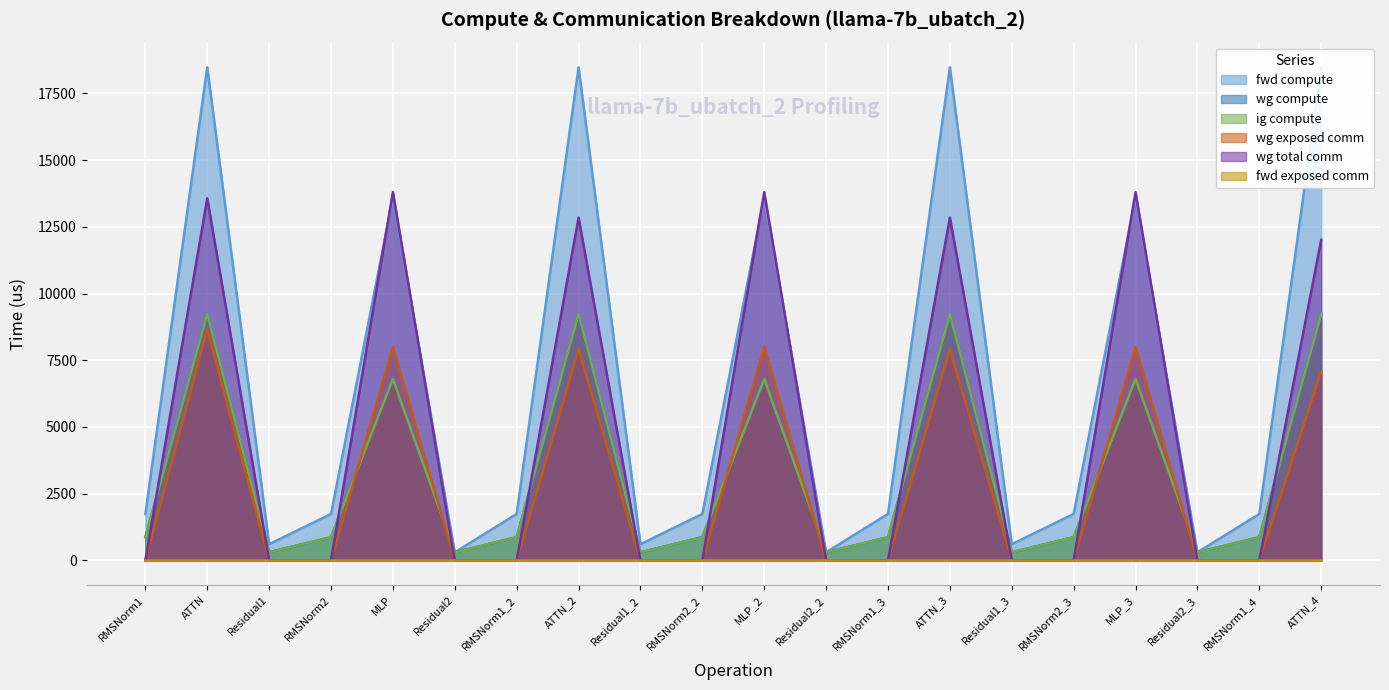

True or false: fwd compute and ig compute intersect in this chart.

False